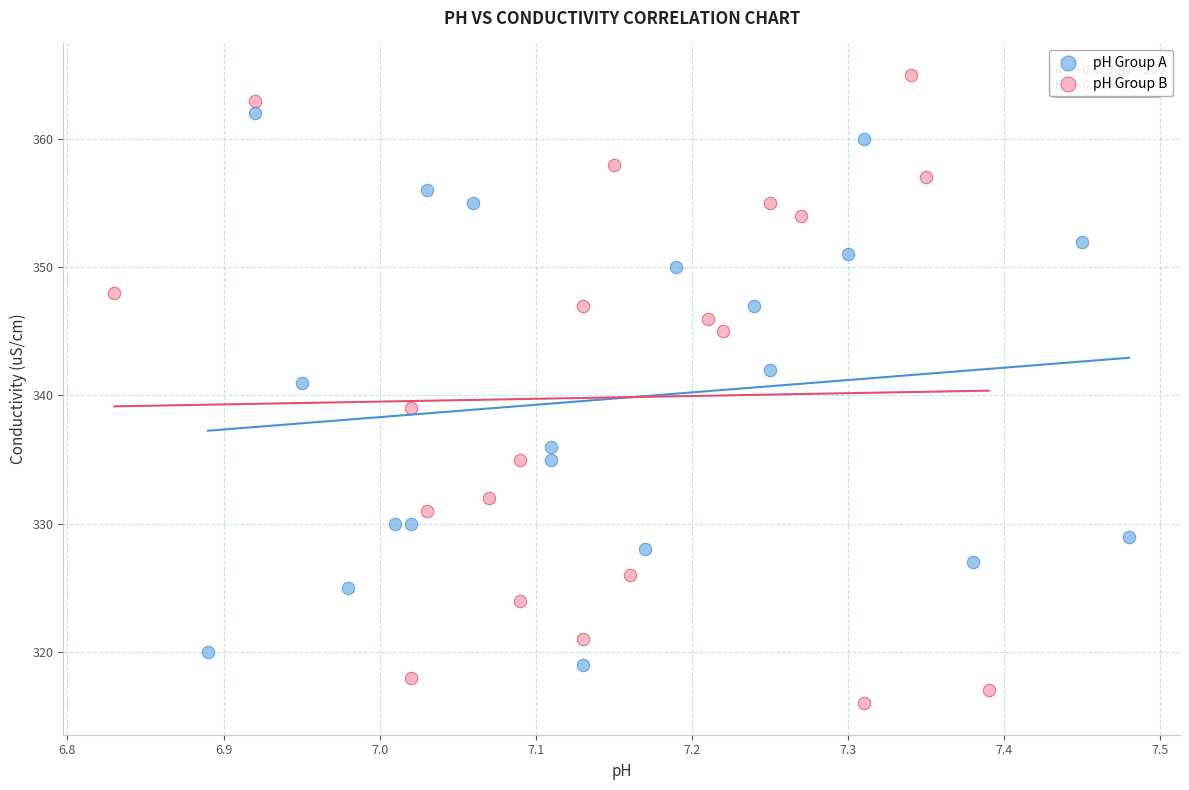

Which series reaches the maximum Y coordinate?

pH Group B